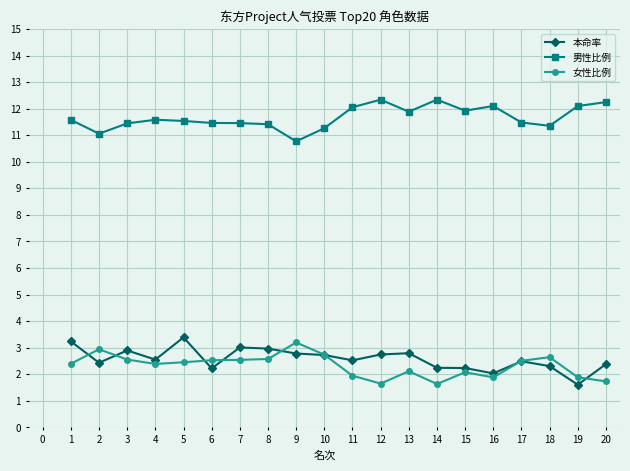

Is this an area chart (filled region under the line)?

No